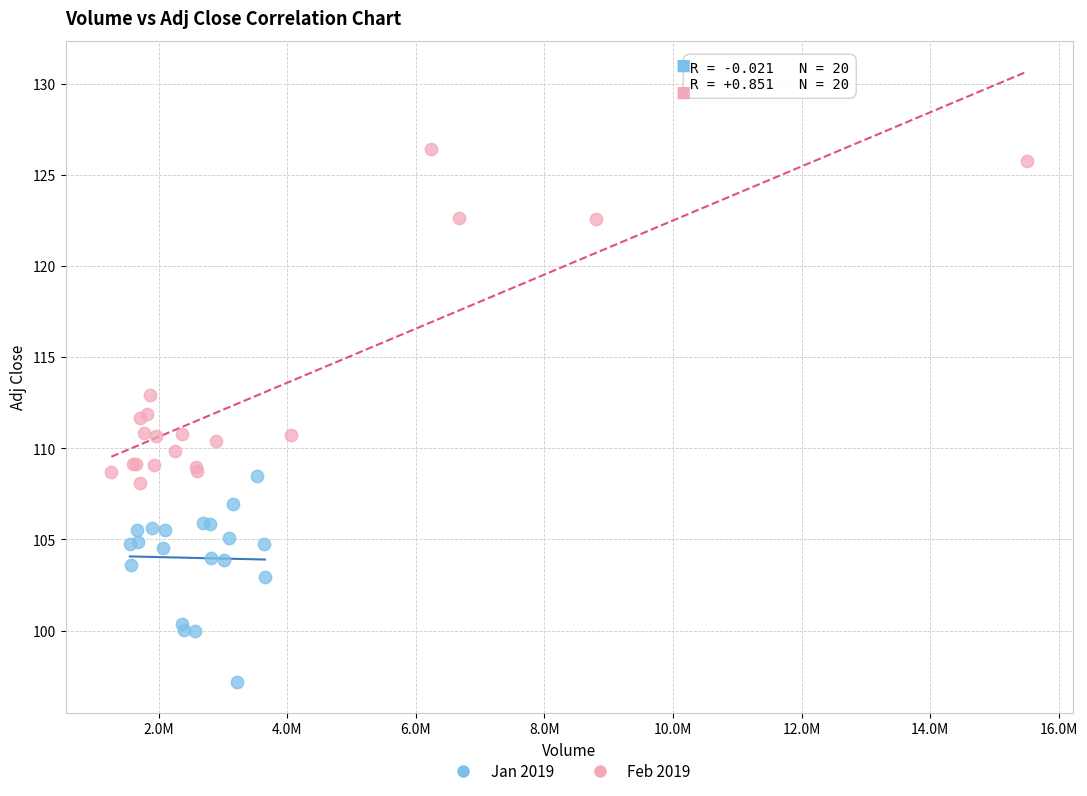

Which series contains the lowest Y value?

Jan 2019